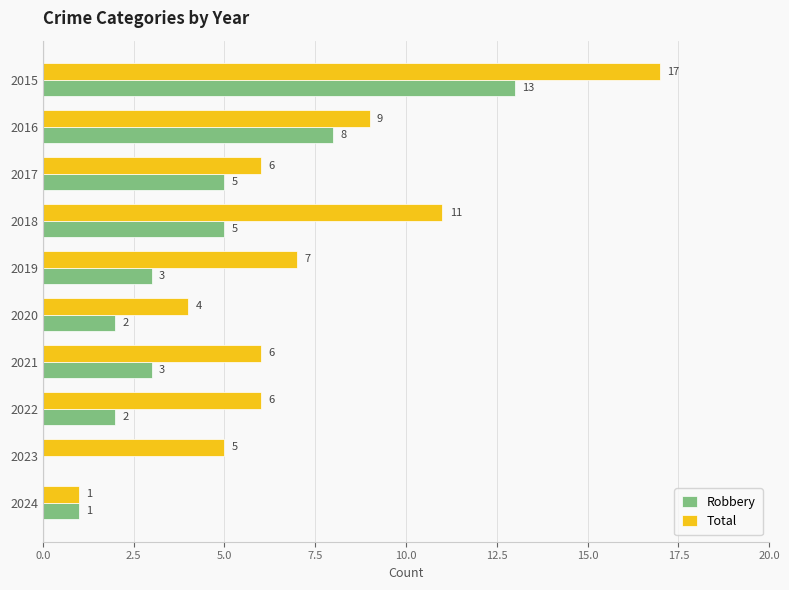

What is the sum of all Total values?

72